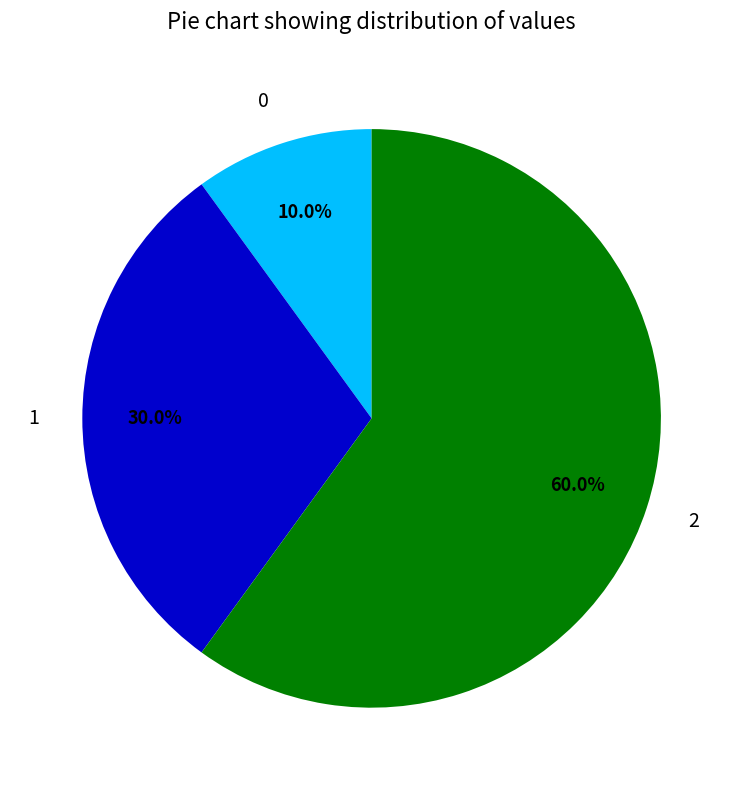

Is the sum of 2 and 1 greater than half?

Yes